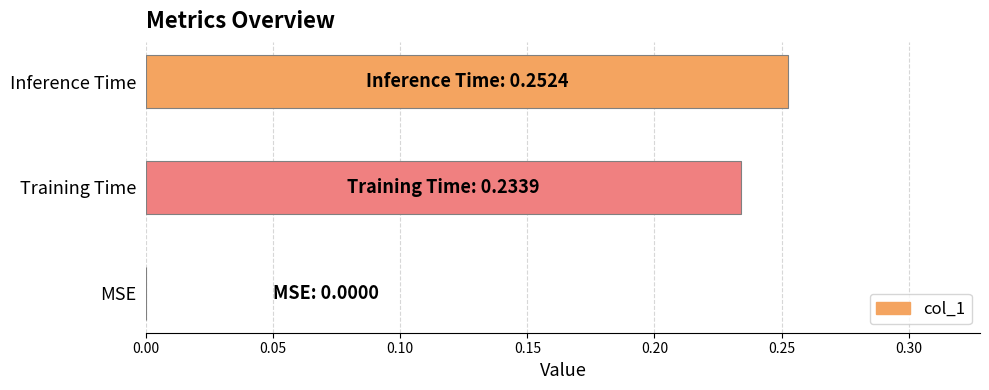

Which category has the highest value across all series?

Inference Time